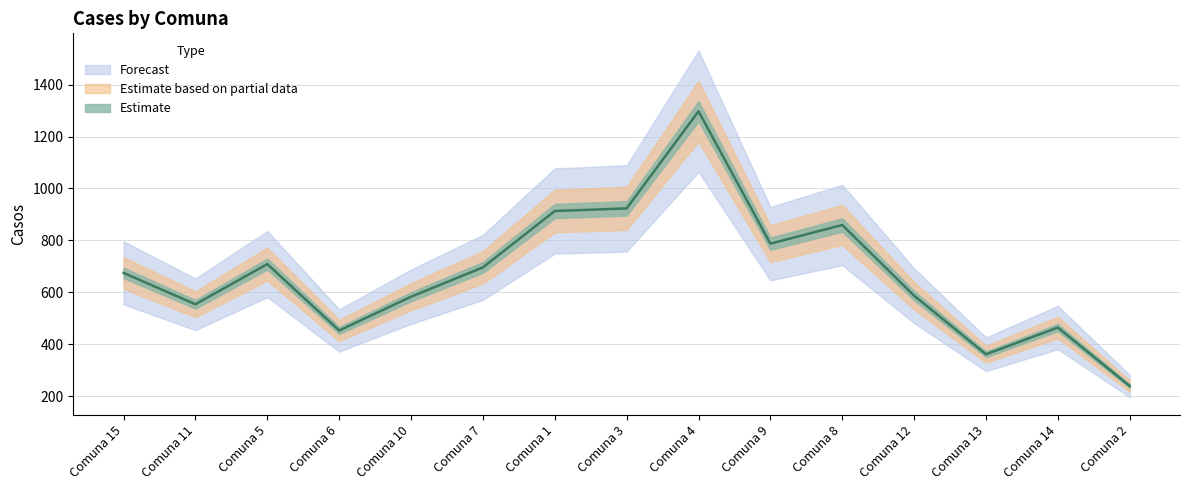

True or false: there are more than 1 points higher than both neighbors.

True